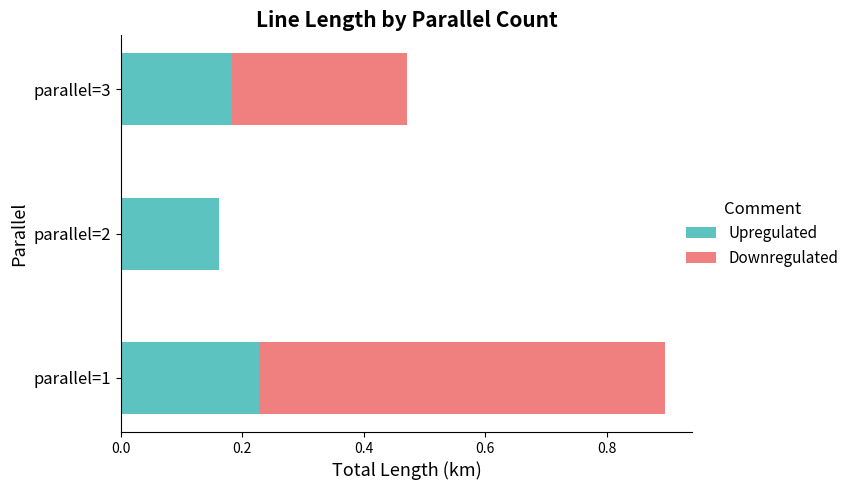

The Upregulated series shows 0.1 at parallel=2. True or false?

False